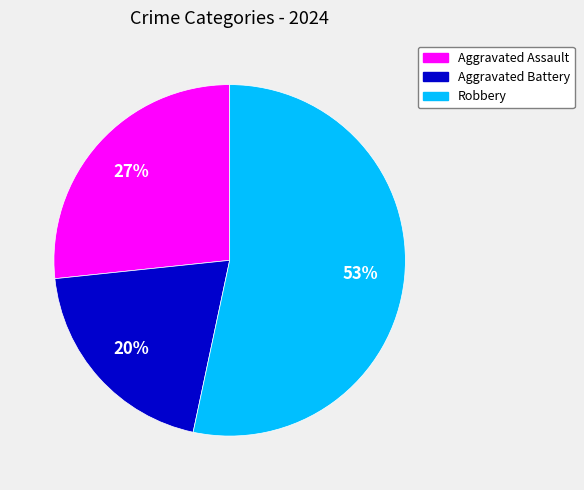

To the nearest percent, what is the difference between the largest and smallest slice percentages?

33%